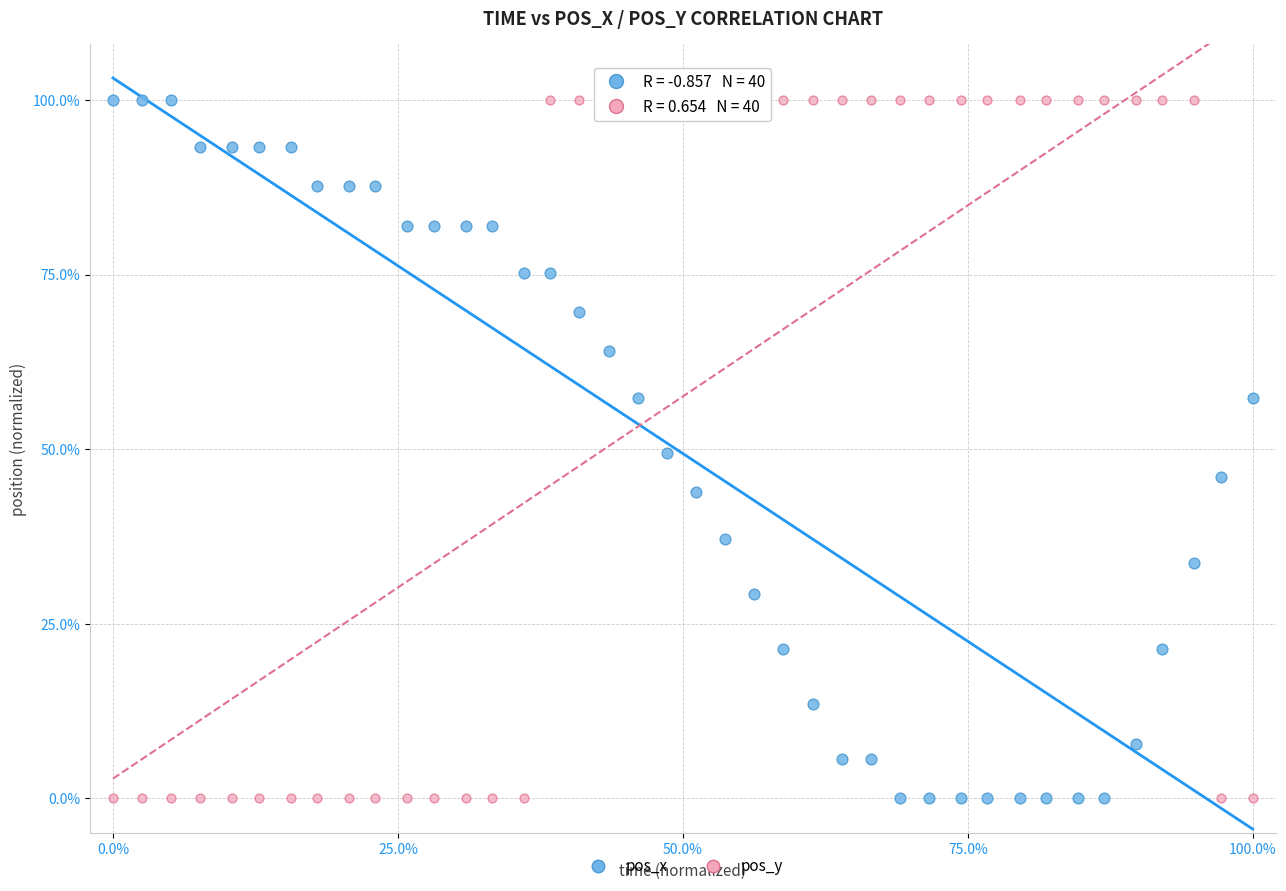

Across all data points, what is the range of X values (max minus min)?

100.0